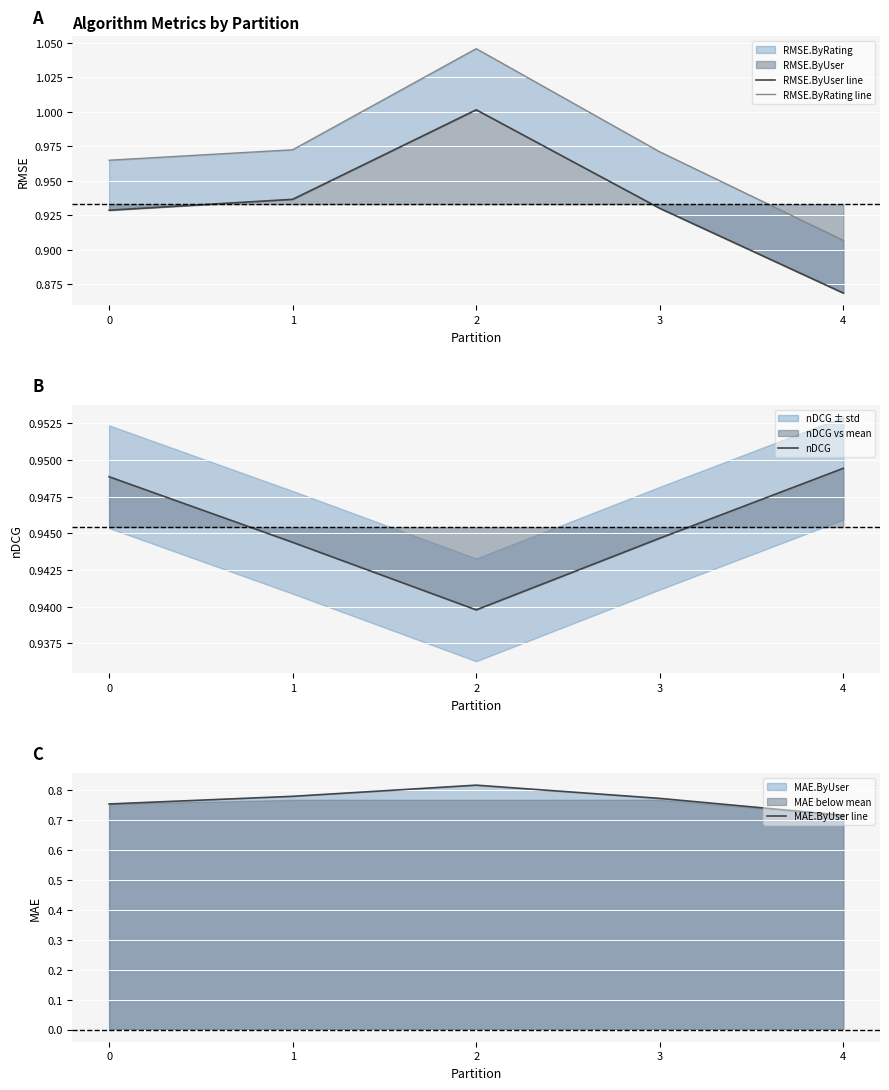

What is the average value of the RMSE.ByUser line series?

0.9